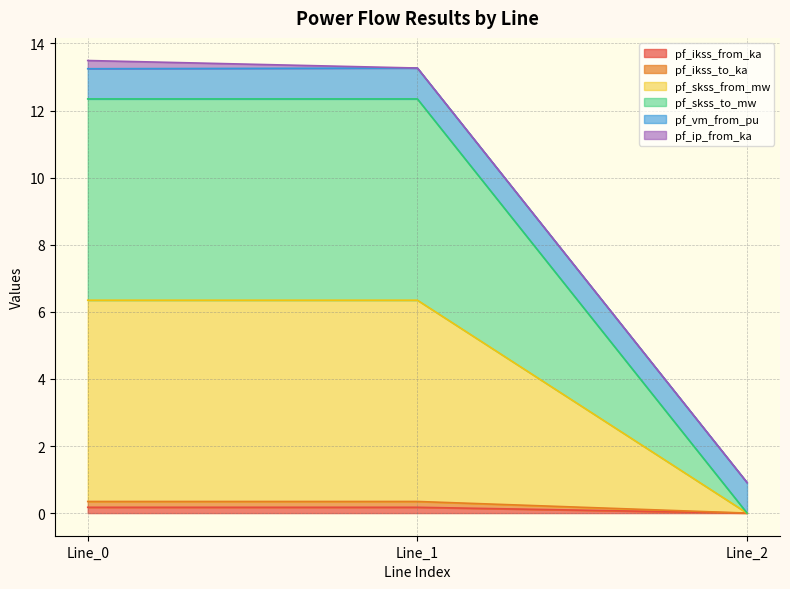

Does the chart display data point markers on the line(s)?

No